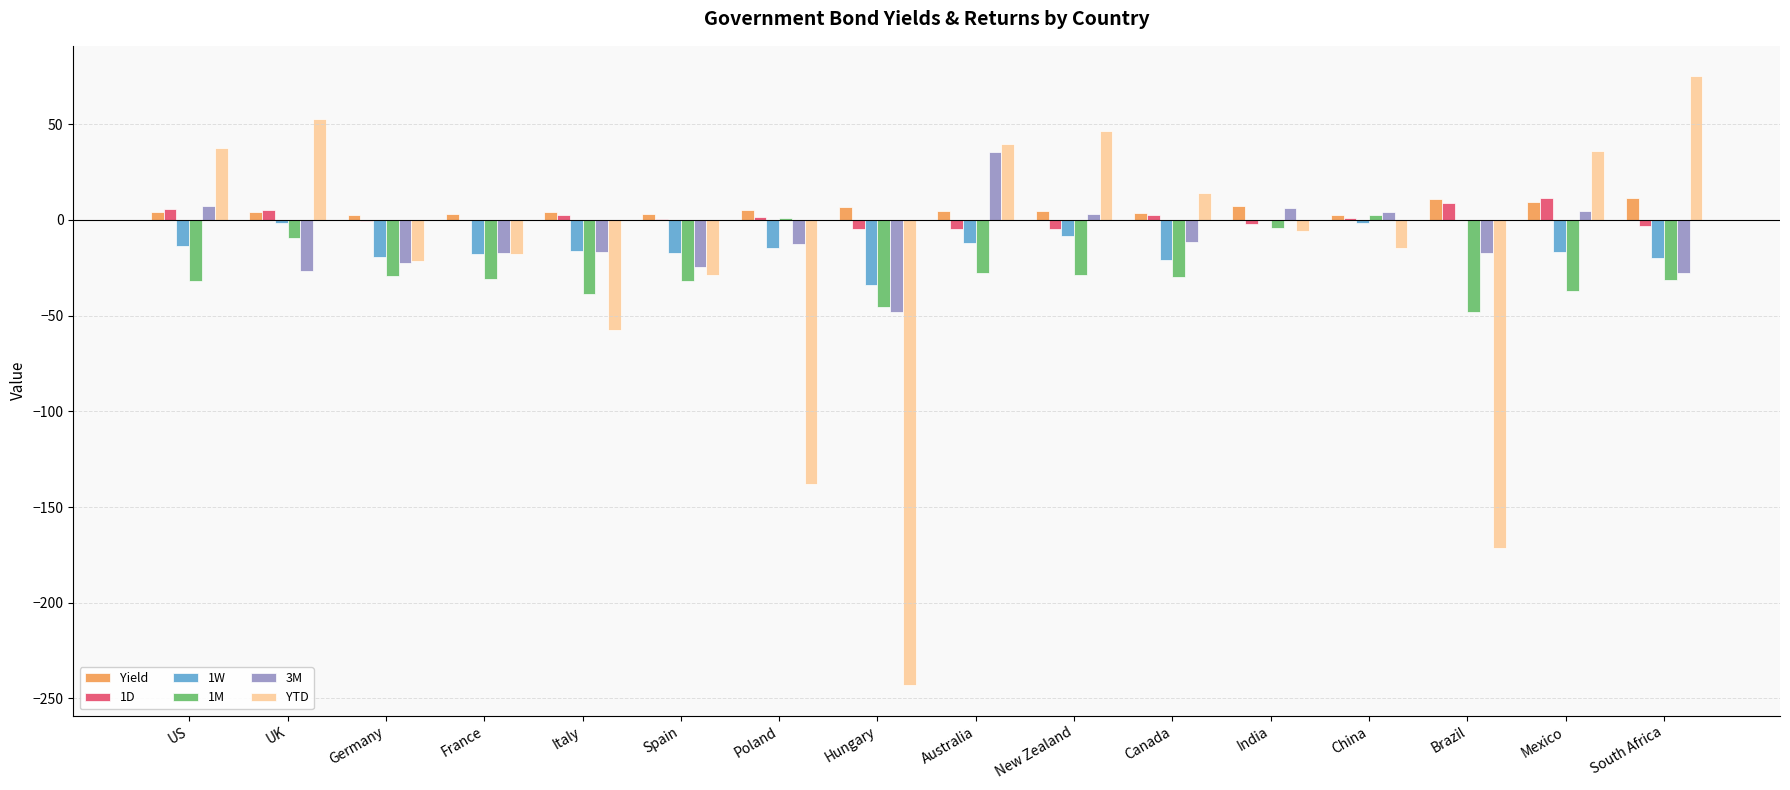

The 1M series shows -14.0 at Spain. True or false?

False